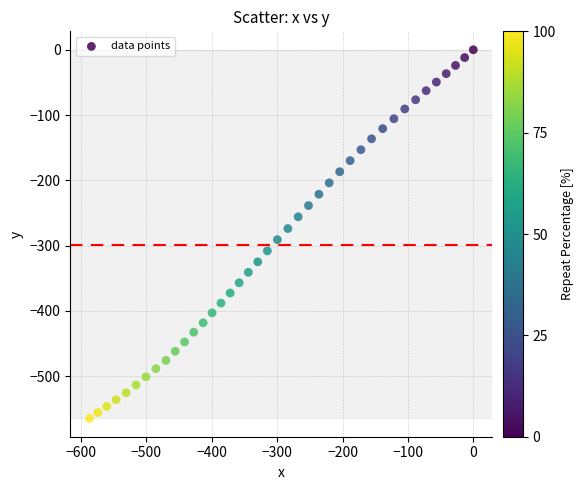

What is the range of X values (max minus min)?

586.9